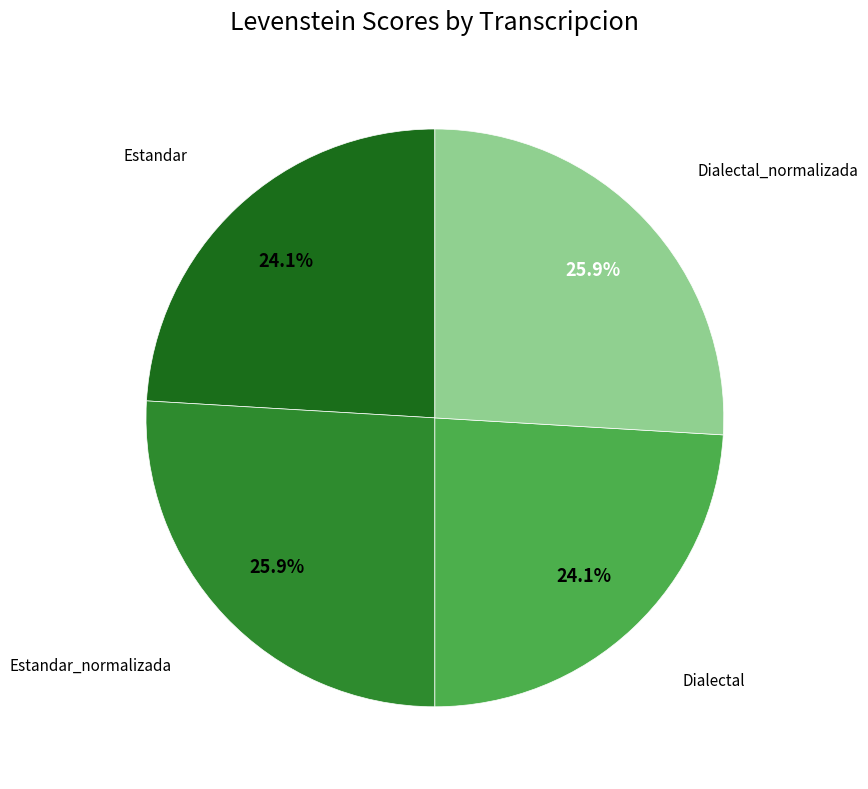

To the nearest percent, what is the difference between the largest and smallest slice percentages?

2%